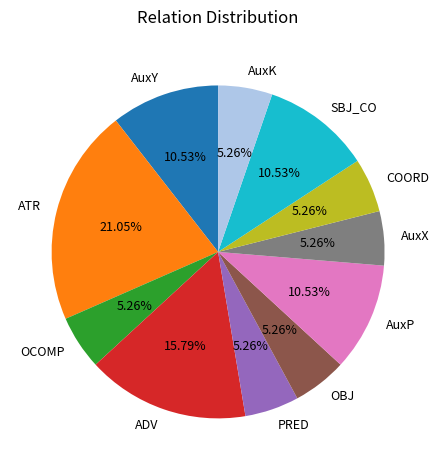

Is there a majority slice in this chart?

No